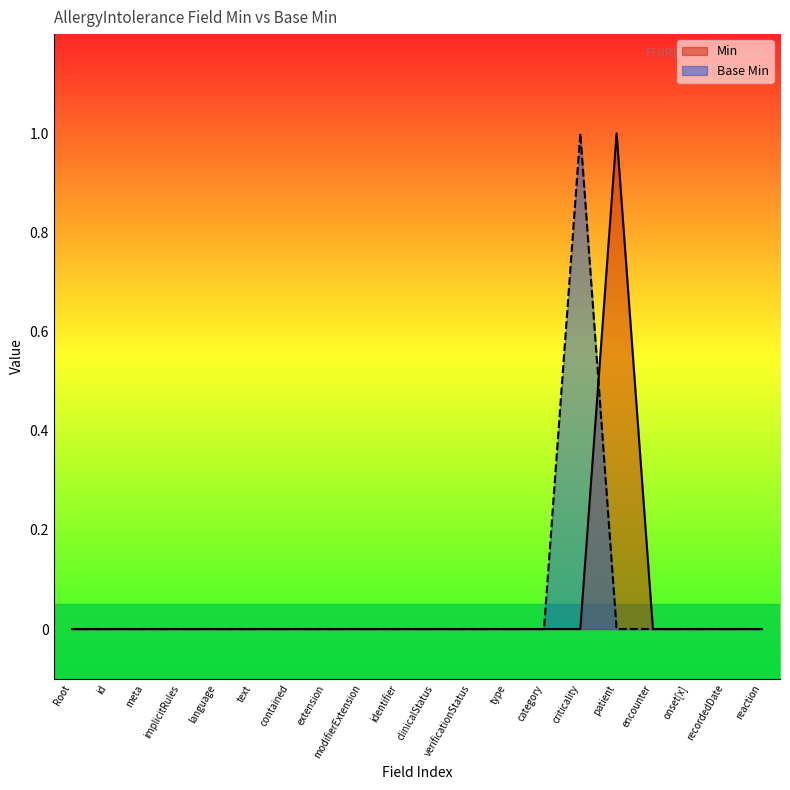

True or false: Min has a value of 1 at implicitRules.

False